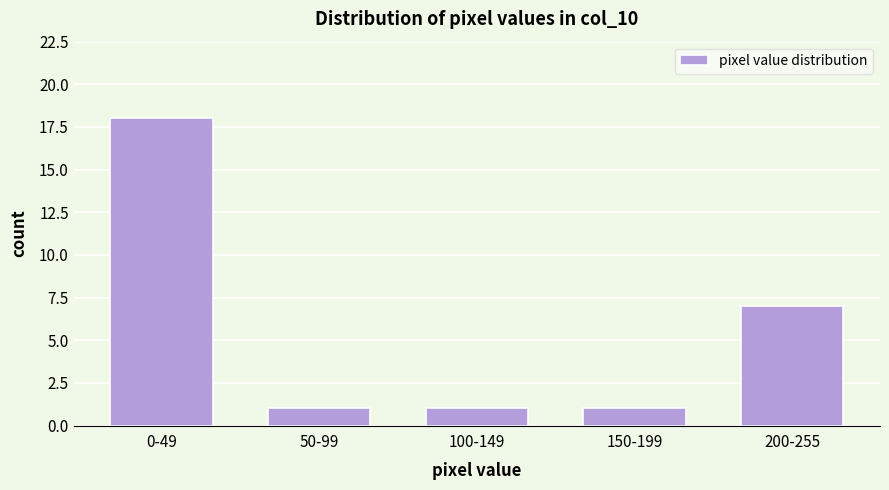

Reading right to left, what are all the values shown in this chart?

7	1	1	1	18